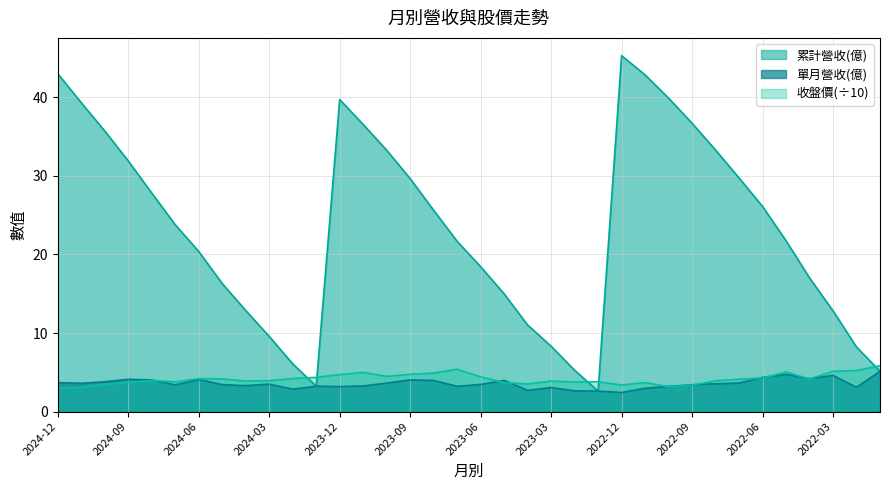

What is the sum of all 收盤價 values?

149.2